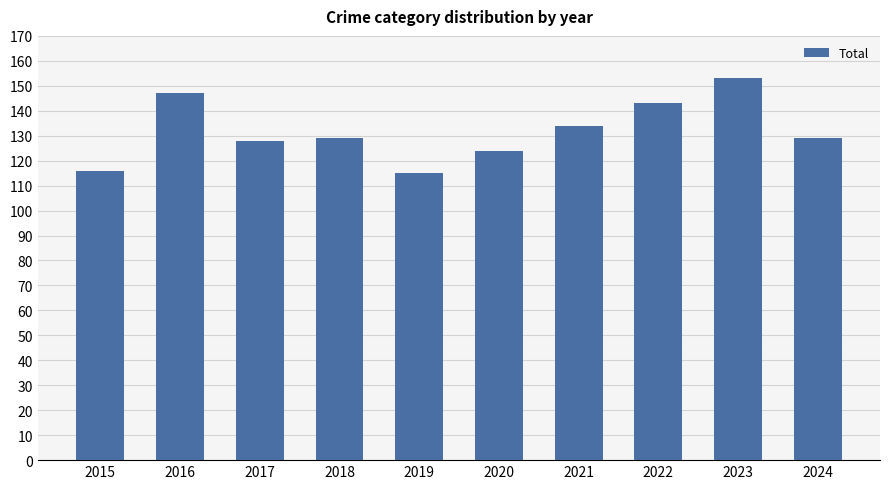

What is the ratio of the value at 2018 to the value at 2015?

1.1